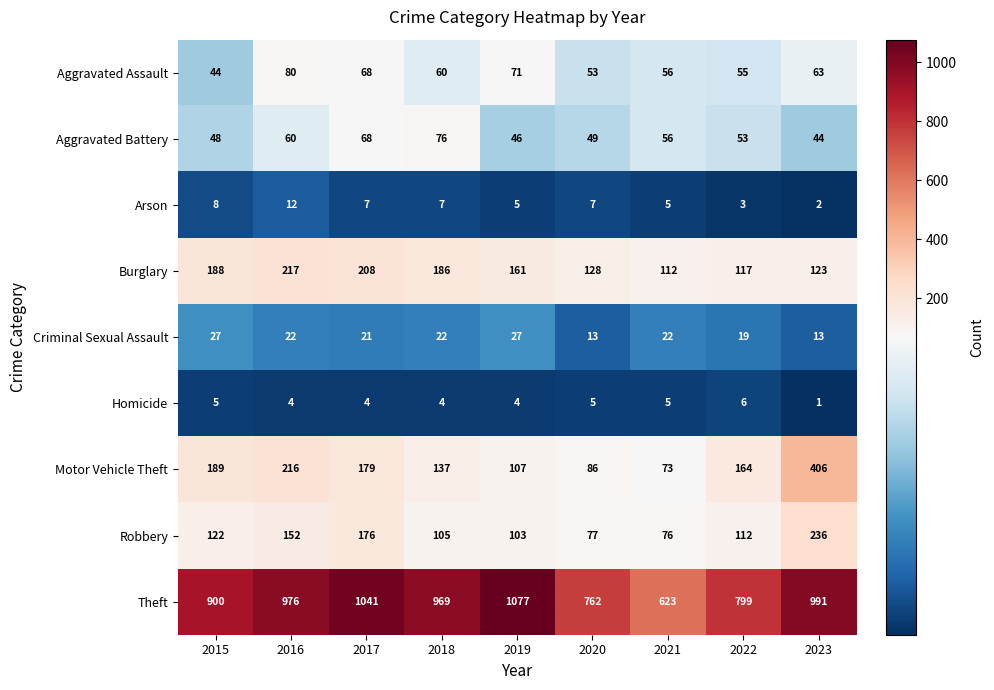

At which category does the chart reach its minimum across all series?

2023